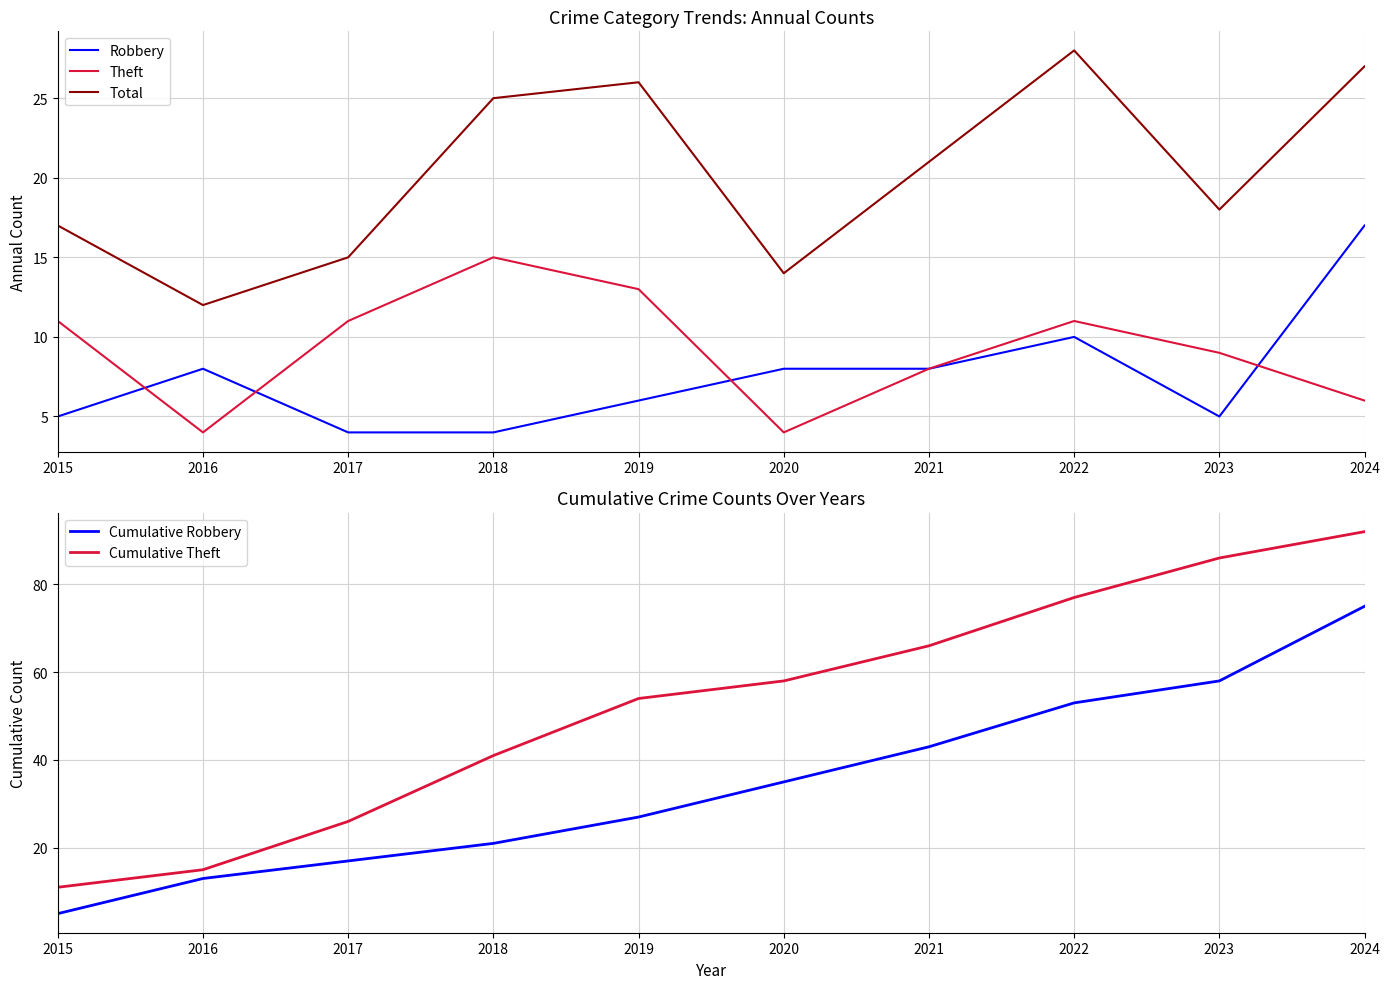

In Robbery, how many points are lower than both neighbors (excluding endpoints)?

1